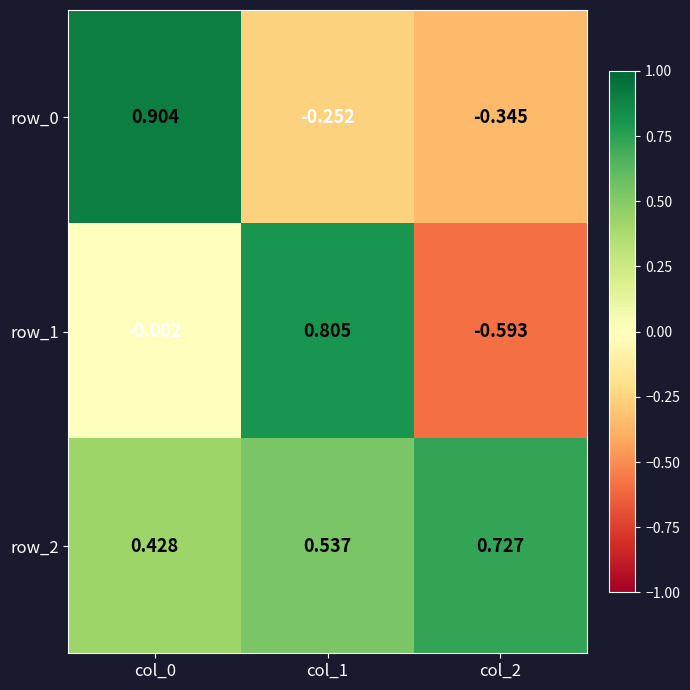

The value of row_2 at col_0 is 0.2. True or false?

False